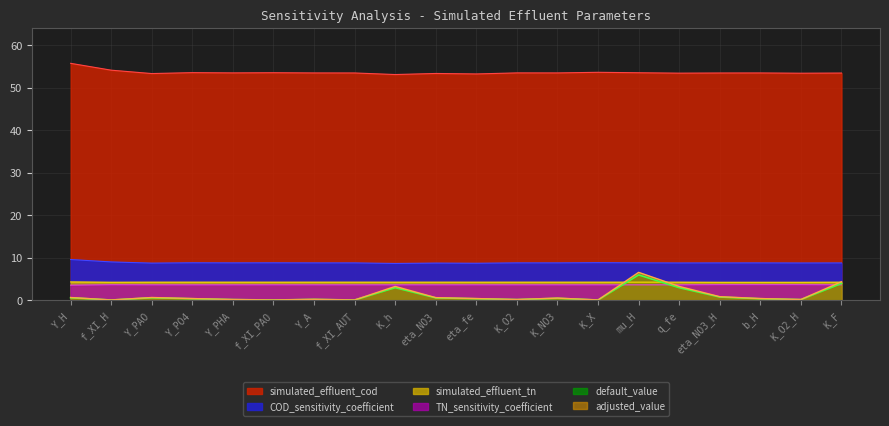

What is the total value across all series at K_F?

78.6